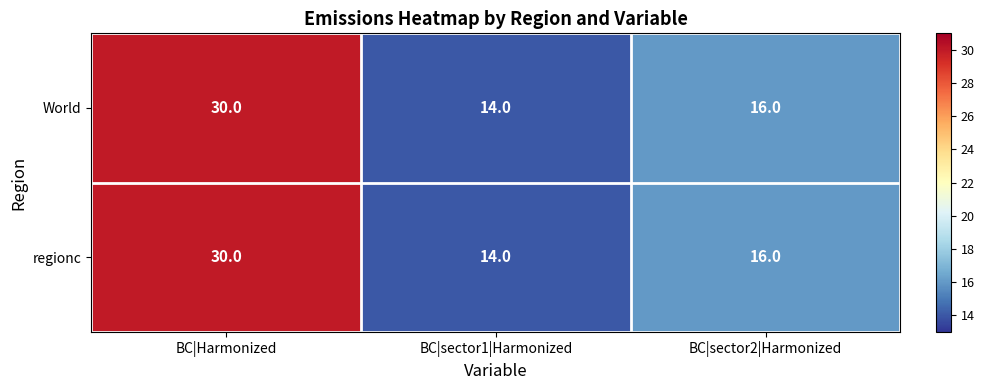

At how many categories does at least one series exceed 25?

1